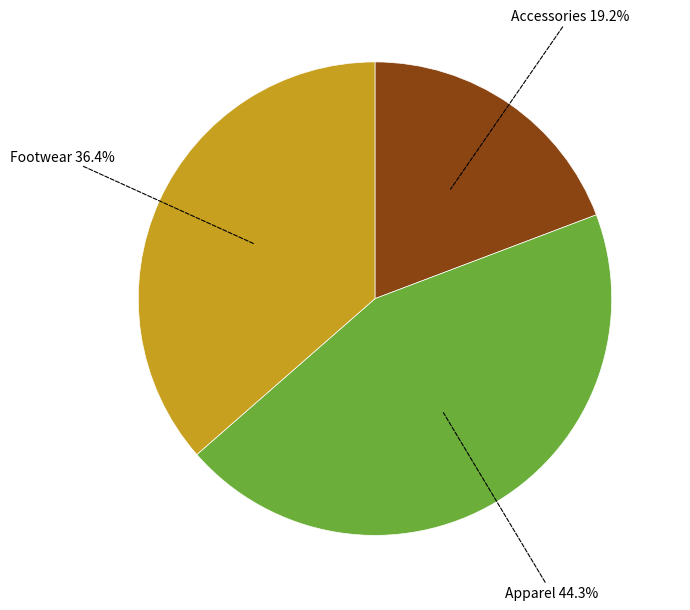

What percentage is the Accessories slice, to the nearest percent?

19%